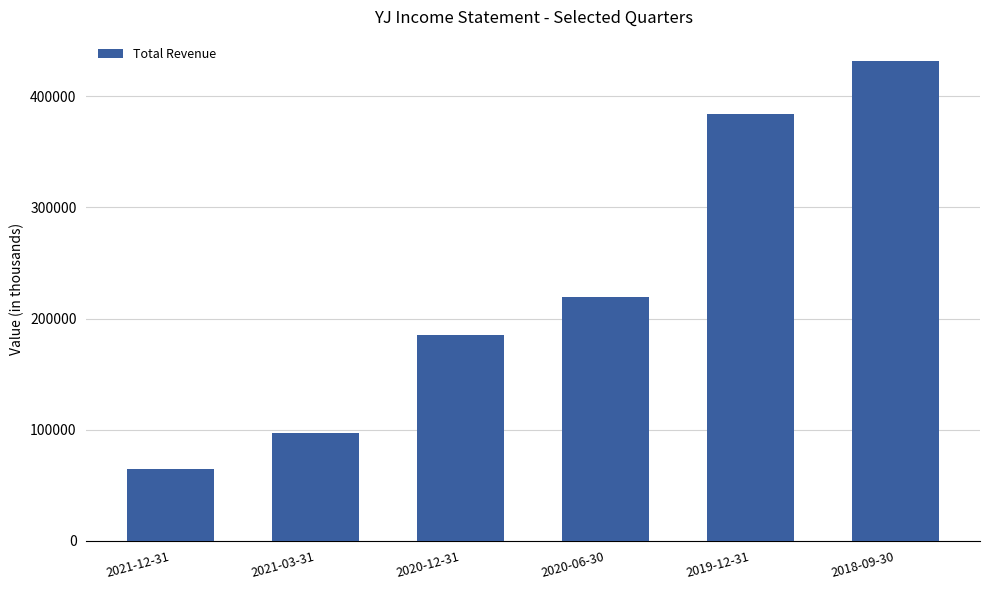

What is the label of the 1st bar from the right?

2018-09-30